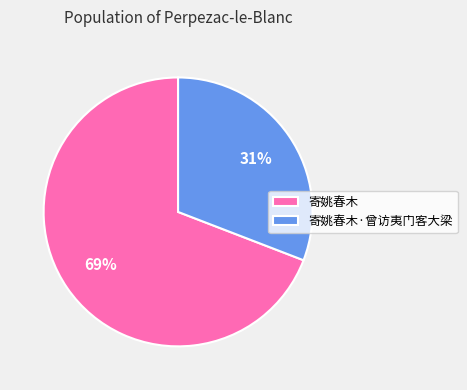

Which has a higher value, 寄姚春木·曾访夷门客大梁 or 寄姚春木?

寄姚春木